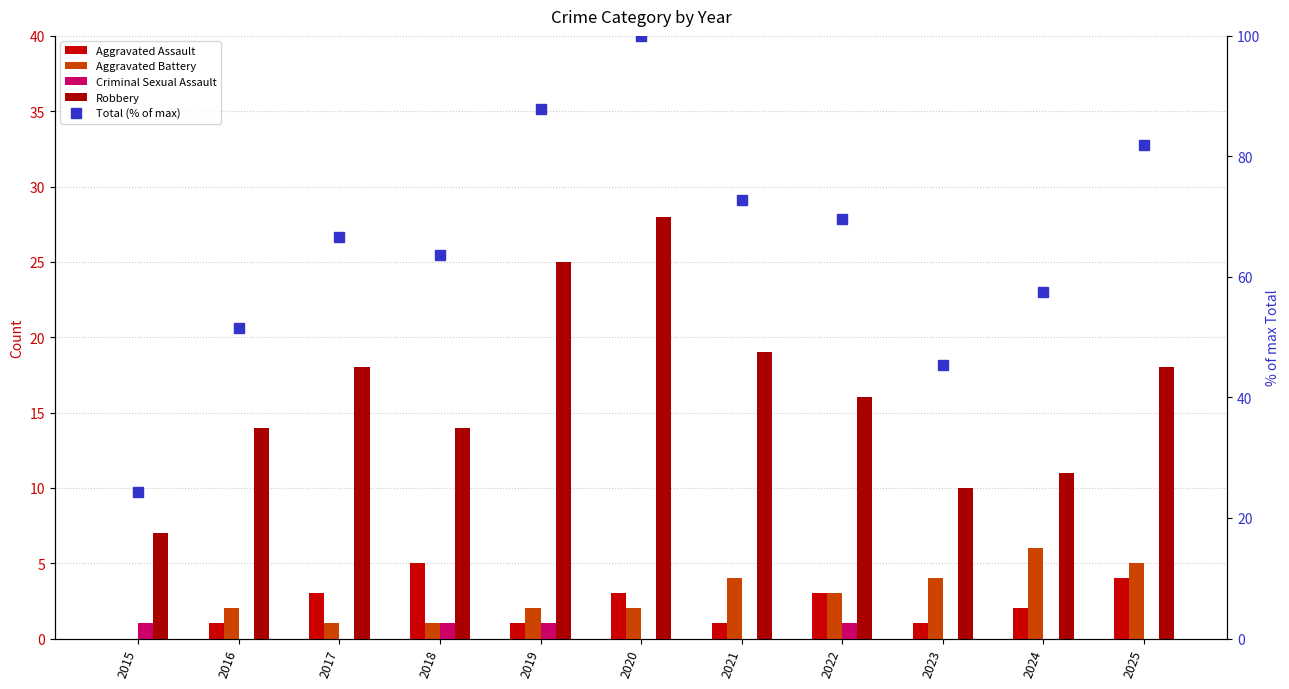

Rank the categories by Aggravated Battery value from lowest to highest.

2015, 2017, 2018, 2016, 2019, 2020, 2022, 2021, 2023, 2025, 2024